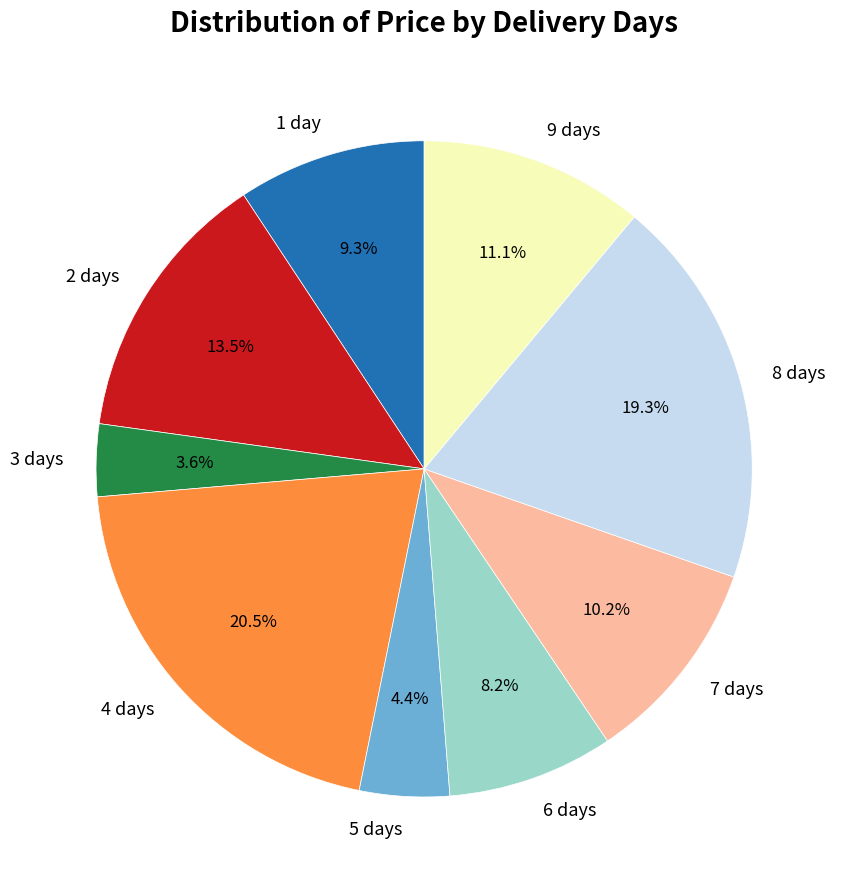

Does 5 days account for over 50% of the chart?

No